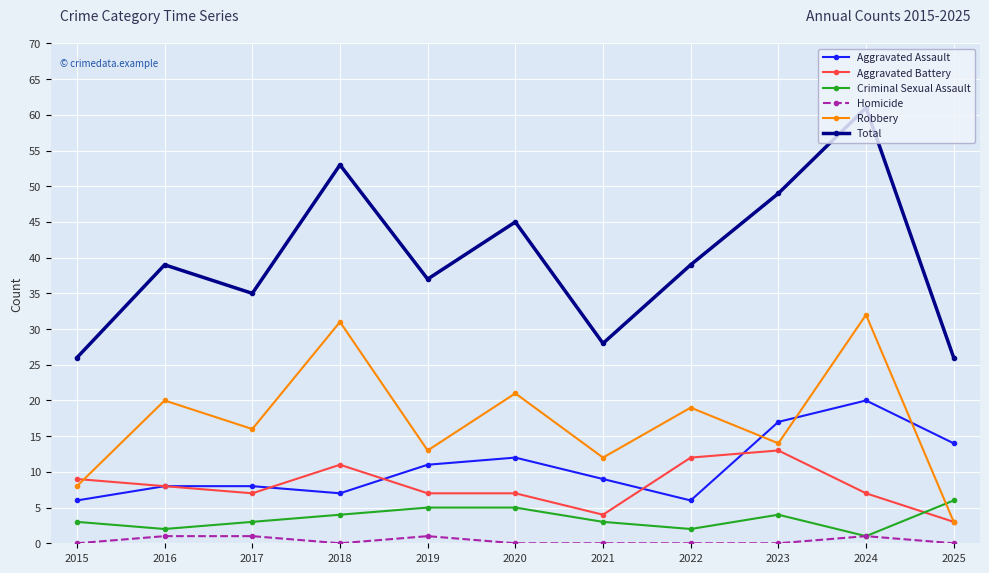

Where is Robbery nearest to the value 17?

2017